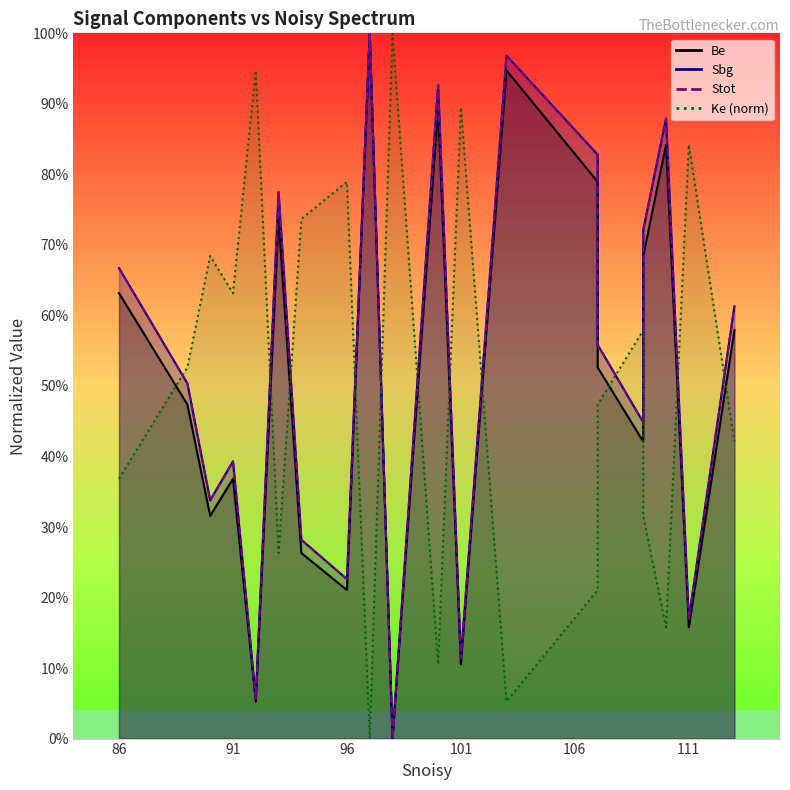

Reading right to left, what are all the values shown in this chart?

Be_line: 0.6	0.2	0.8	0.7	0.4	0.5	0.8	0.9	0.1	0.9	0.0	1.0	0.2	0.3	0.7	0.1	0.4	0.3	0.5	0.6
Sbg_line: 0.6	0.2	0.9	0.7	0.4	0.6	0.8	1.0	0.1	0.9	0.0	1.0	0.2	0.3	0.8	0.1	0.4	0.3	0.5	0.7
Stot_line: 0.6	0.2	0.9	0.7	0.4	0.6	0.8	1.0	0.1	0.9	0.0	1.0	0.2	0.3	0.8	0.1	0.4	0.3	0.5	0.7
Ke_line: 0.4	0.8	0.2	0.3	0.6	0.5	0.2	0.1	0.9	0.1	1.0	0.0	0.8	0.7	0.3	0.9	0.6	0.7	0.5	0.4